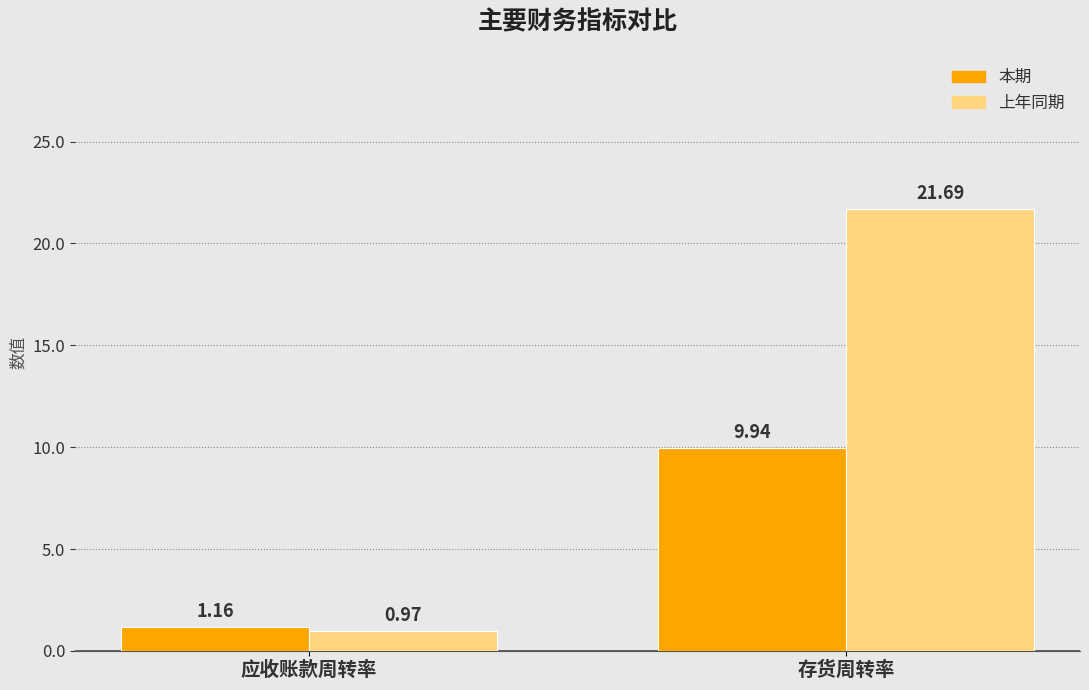

Between 应收账款周转率 and 存货周转率, which series saw the biggest shift?

上年同期